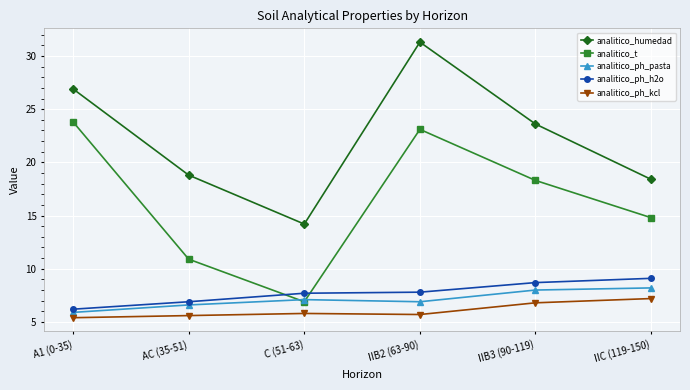

Does the chart have visible grid lines?

Yes